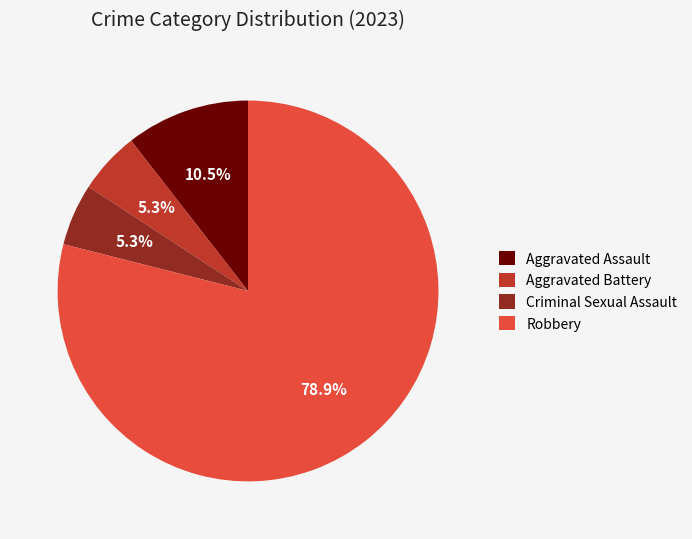

How many segments does this pie chart have?

4